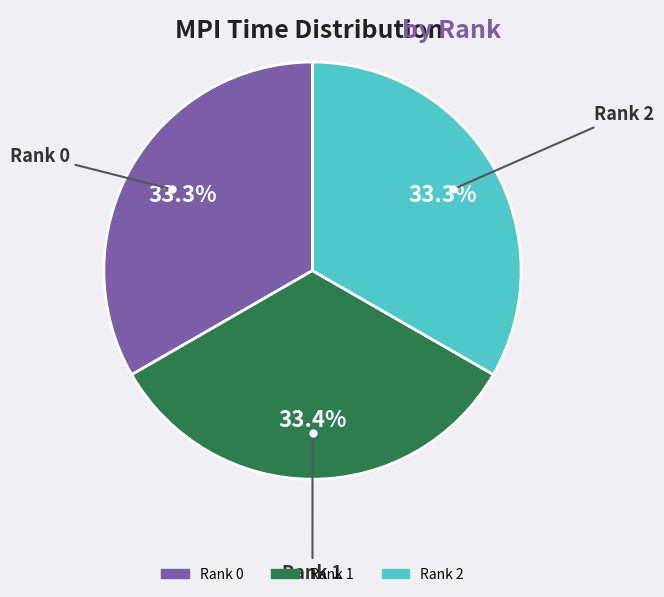

The Rank 2 slice represents 33% of the pie. True or false?

True